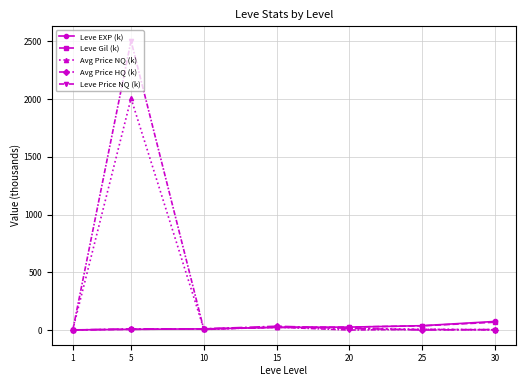

Between 5 and 30, which series saw the biggest shift?

Leve Price NQ (k)